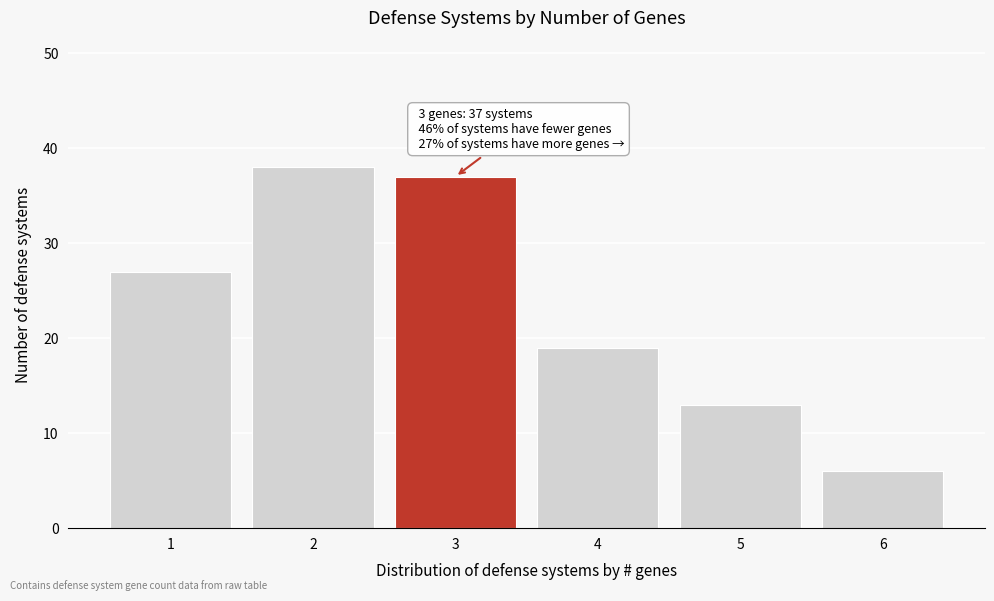

Reading left to right, extract all data points from this chart.

27	38	37	19	13	6